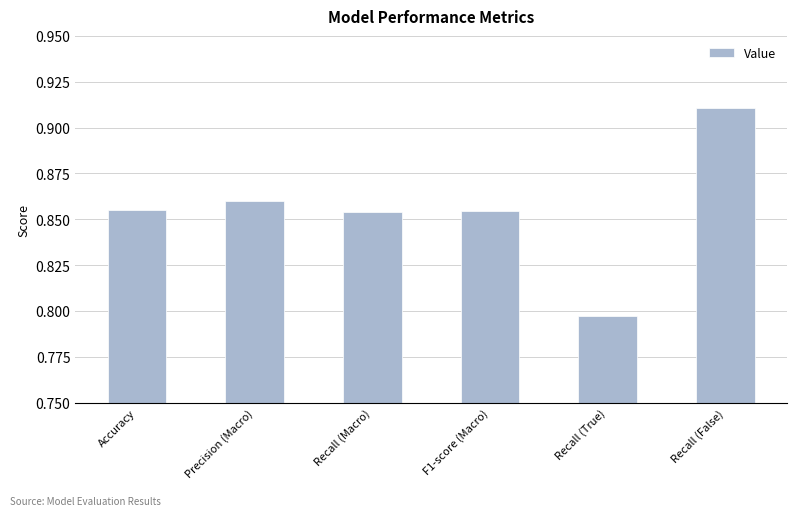

The value at Recall (False) is 0.3. True or false?

False